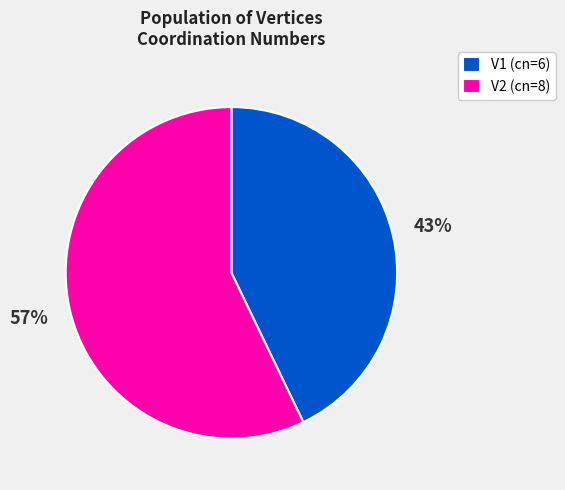

Combined, do V1 (cn=6) and V2 (cn=8) account for over 50%?

Yes